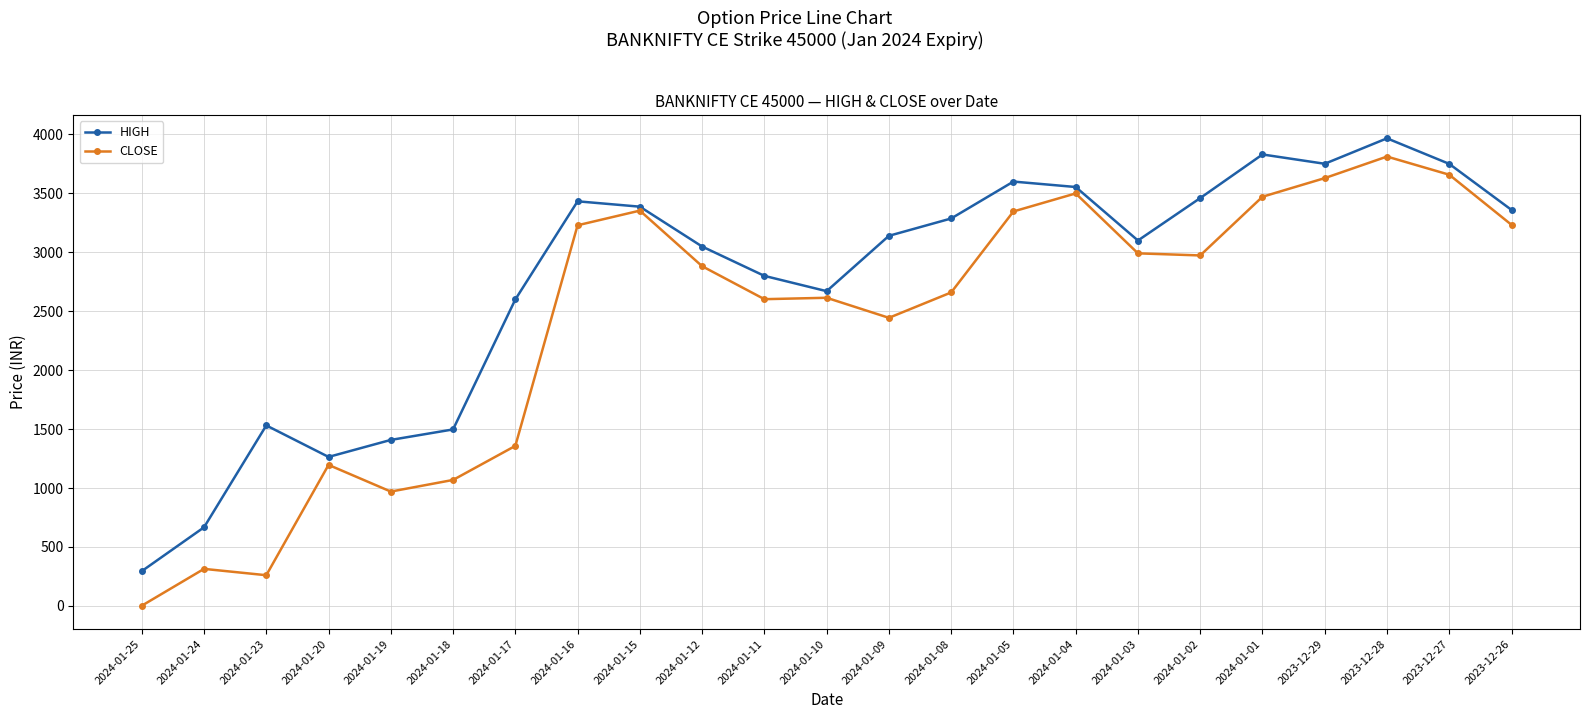

Which series changed the most between 2024-01-25 and 2024-01-15?

CLOSE